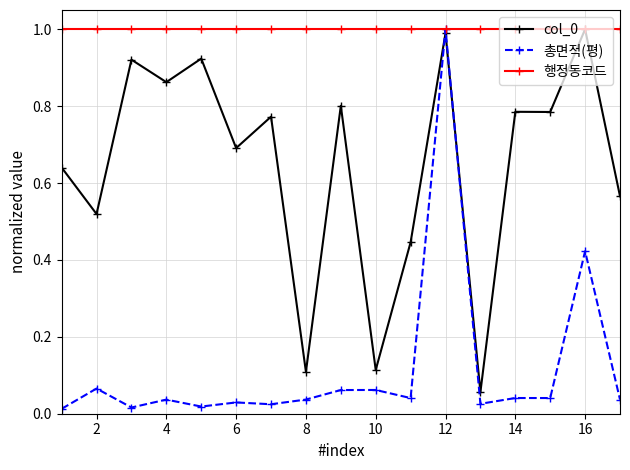

True or false: 총면적(평) has more than 2 interior local peaks.

True